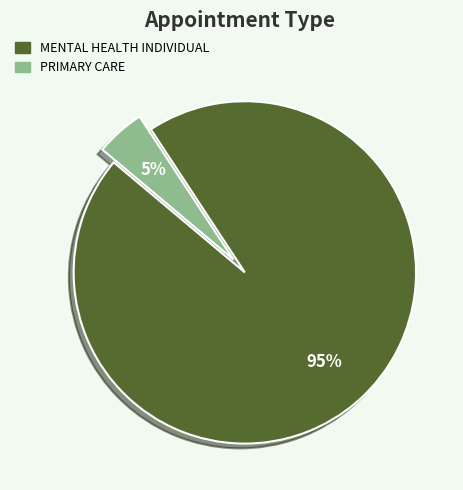

To the nearest percent, what is the combined percentage of PRIMARY CARE and MENTAL HEALTH INDIVIDUAL?

100%